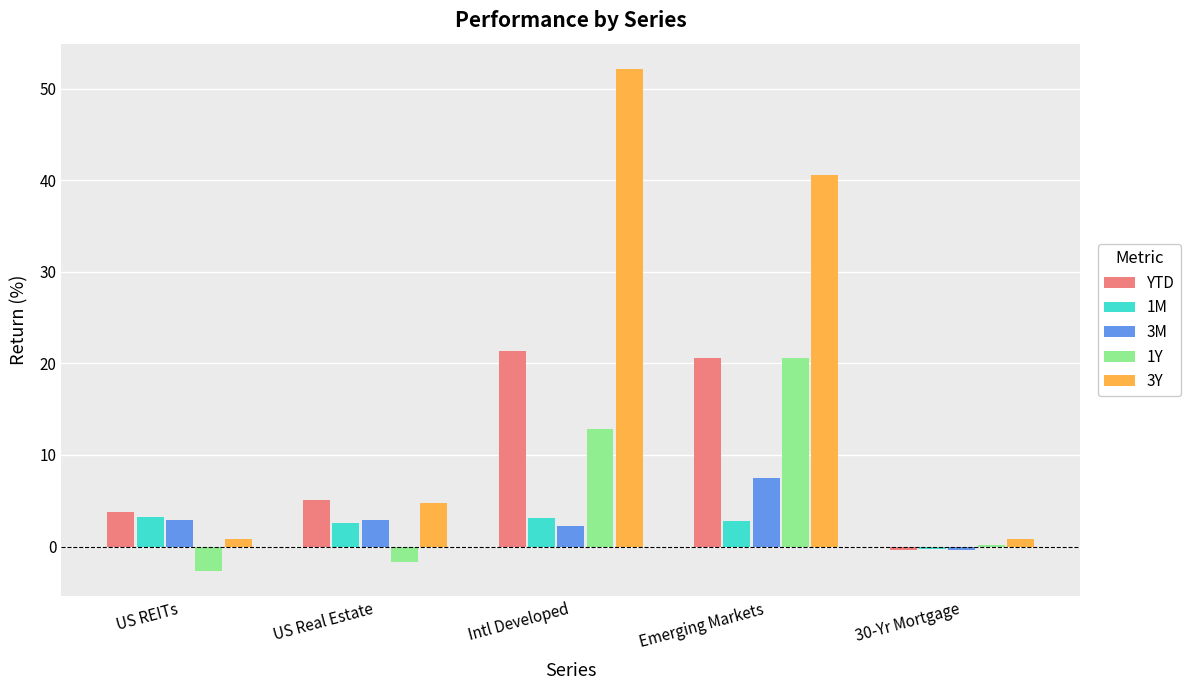

Which label corresponds to the largest value in the chart?

Intl Developed